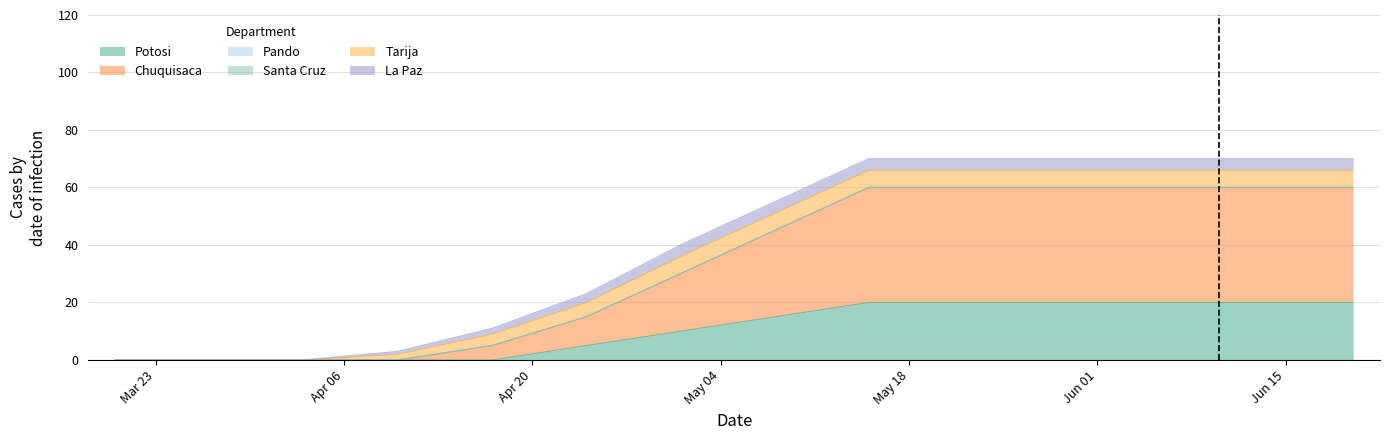

At which label does Potosi first exceed 15?

2020-05-15